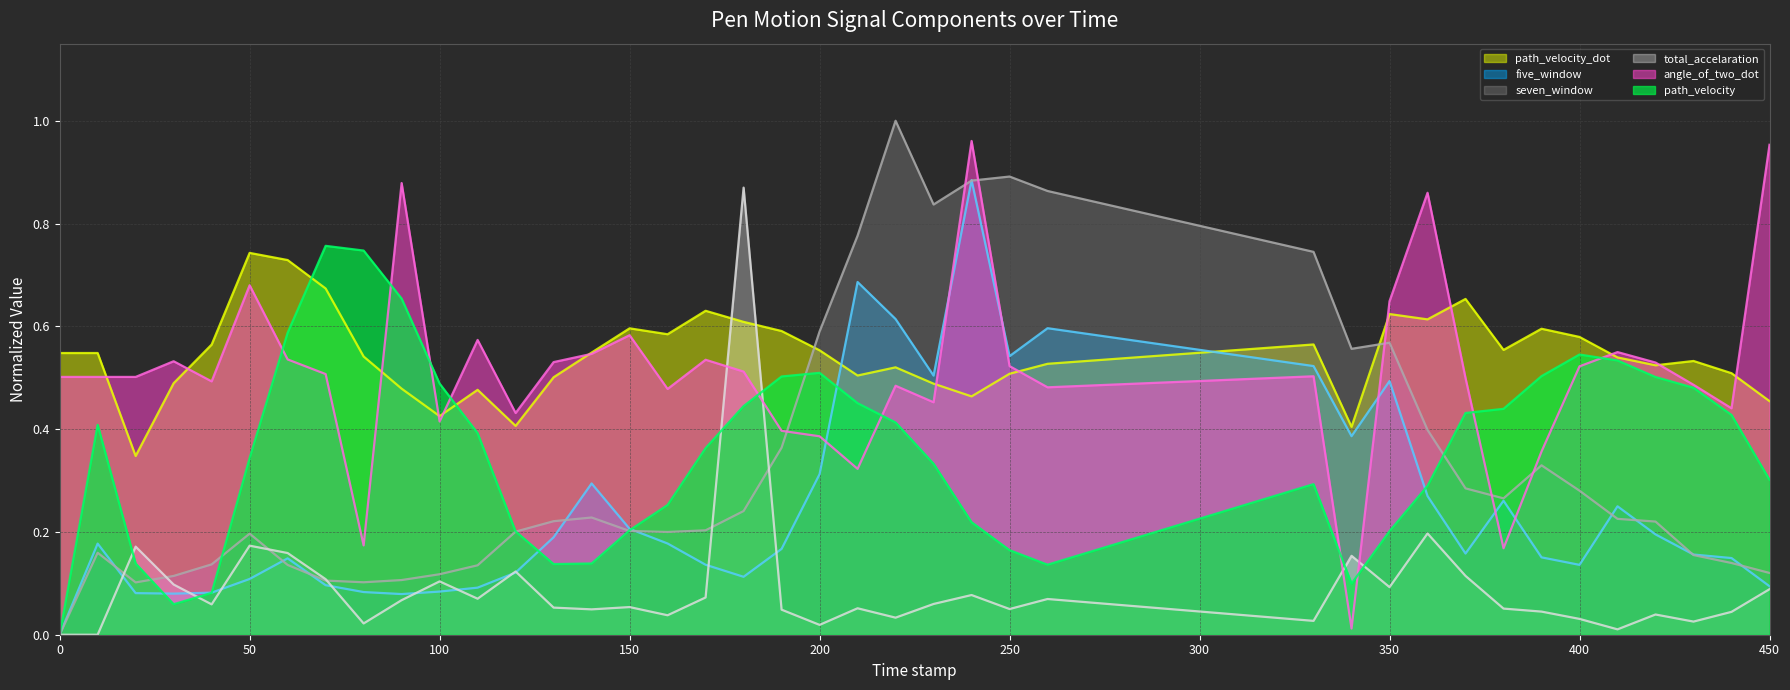

True or false: path_velocity_dot (line) has more than 0 interior local peaks.

True